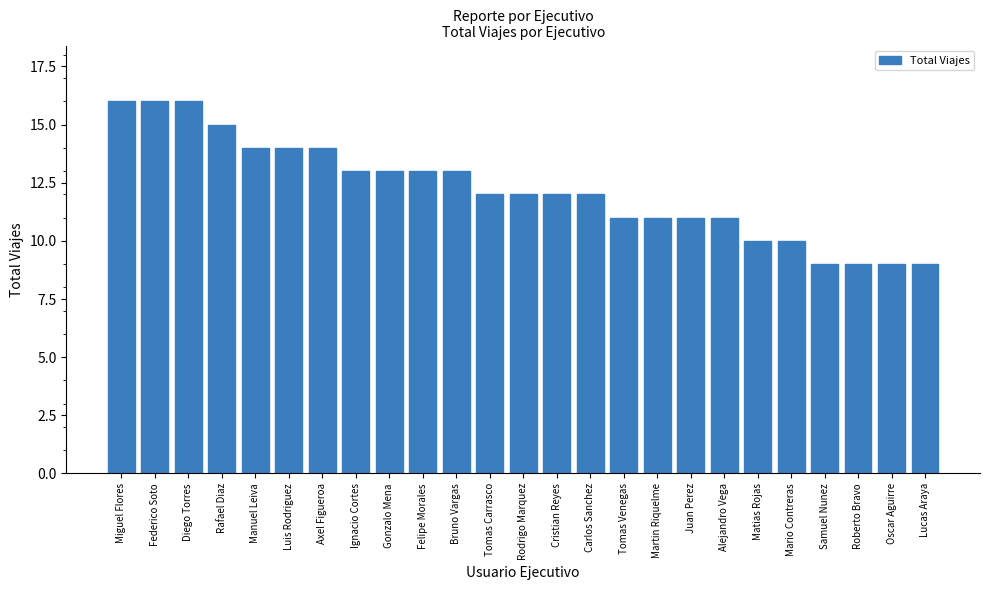

What position from the left is Lucas Araya?

25